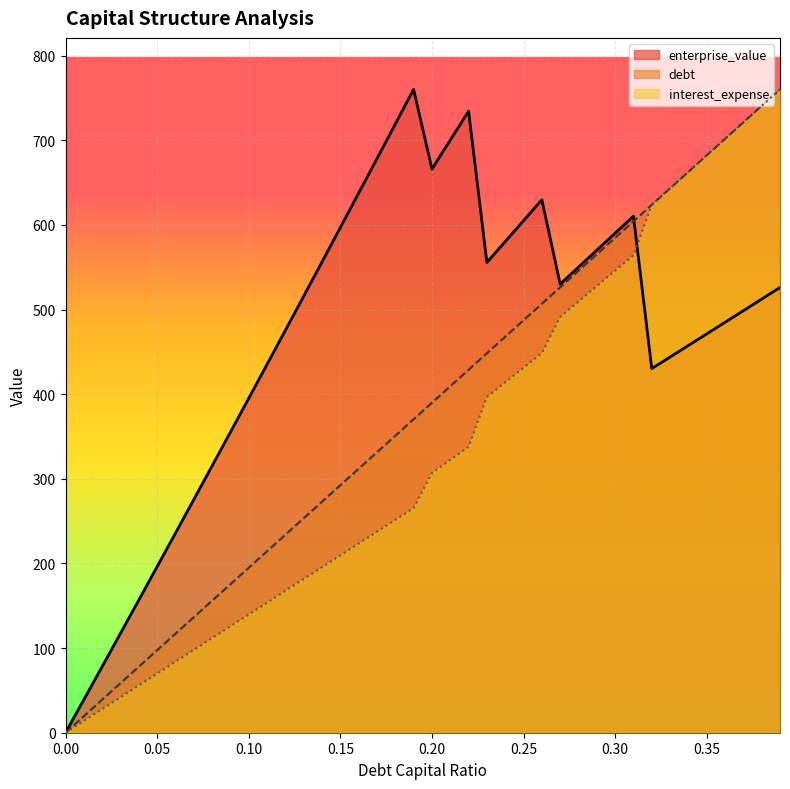

What is the difference between the maximum and minimum values in the debt_capital series?

760.1